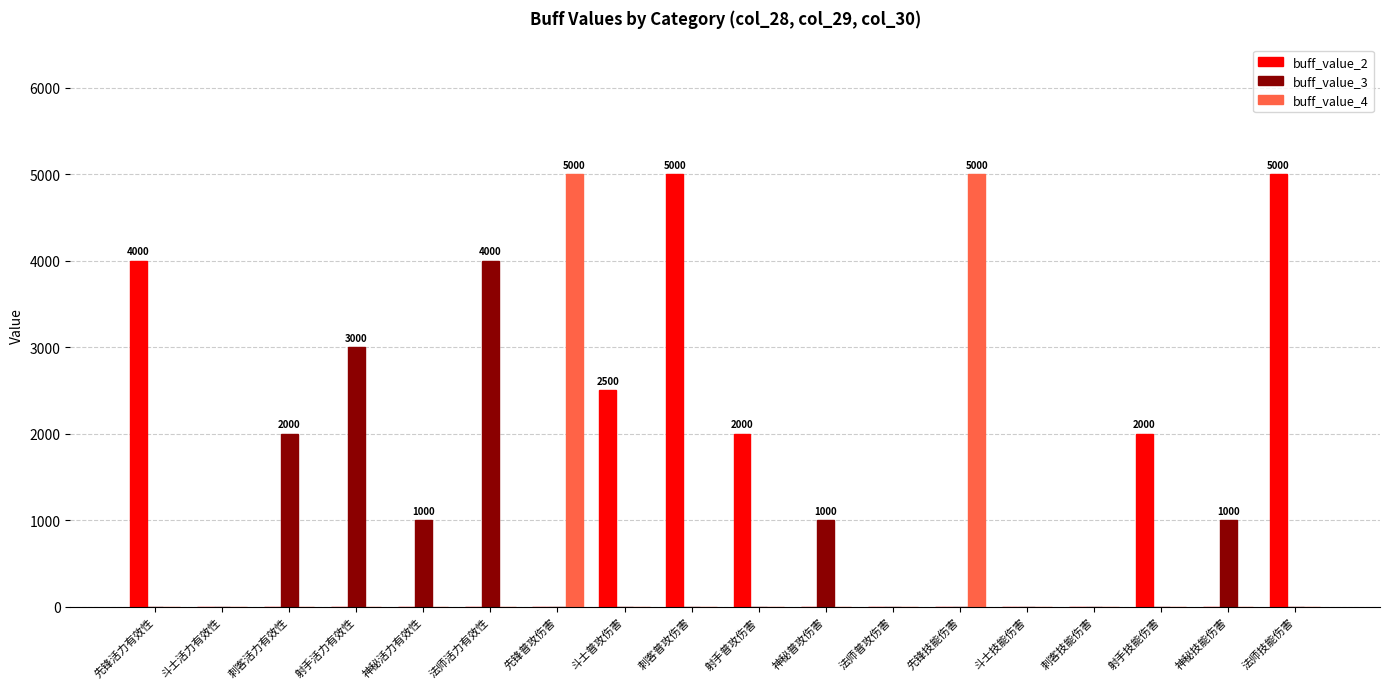

What is the sum of all buff_value_2 values?

20500